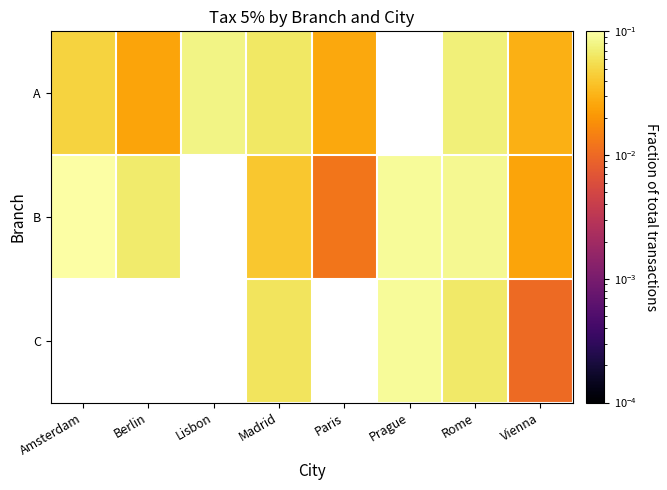

Is the value of C at Rome greater than the value of B at Amsterdam?

No